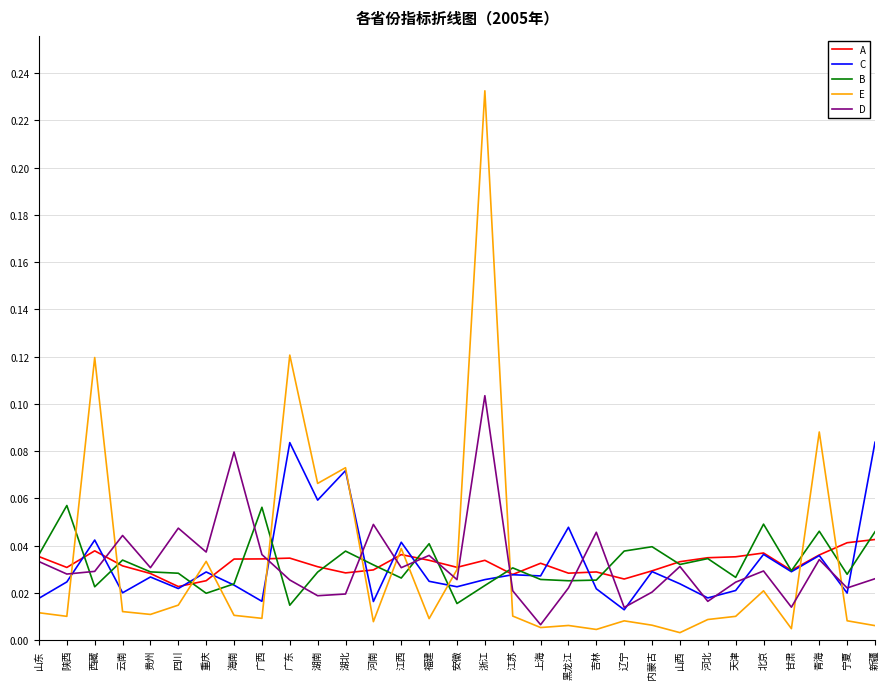

At which category is the sum across all series the highest?

浙江